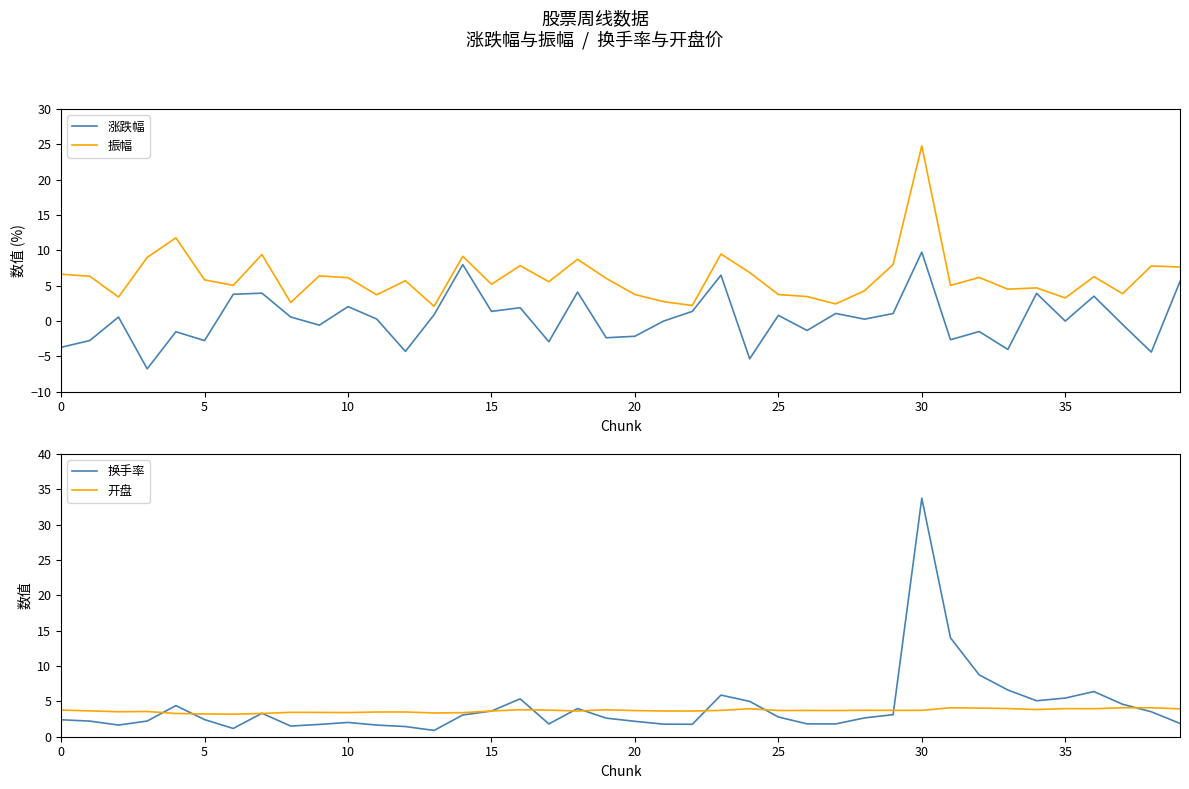

Is this an area chart (filled region under the line)?

No